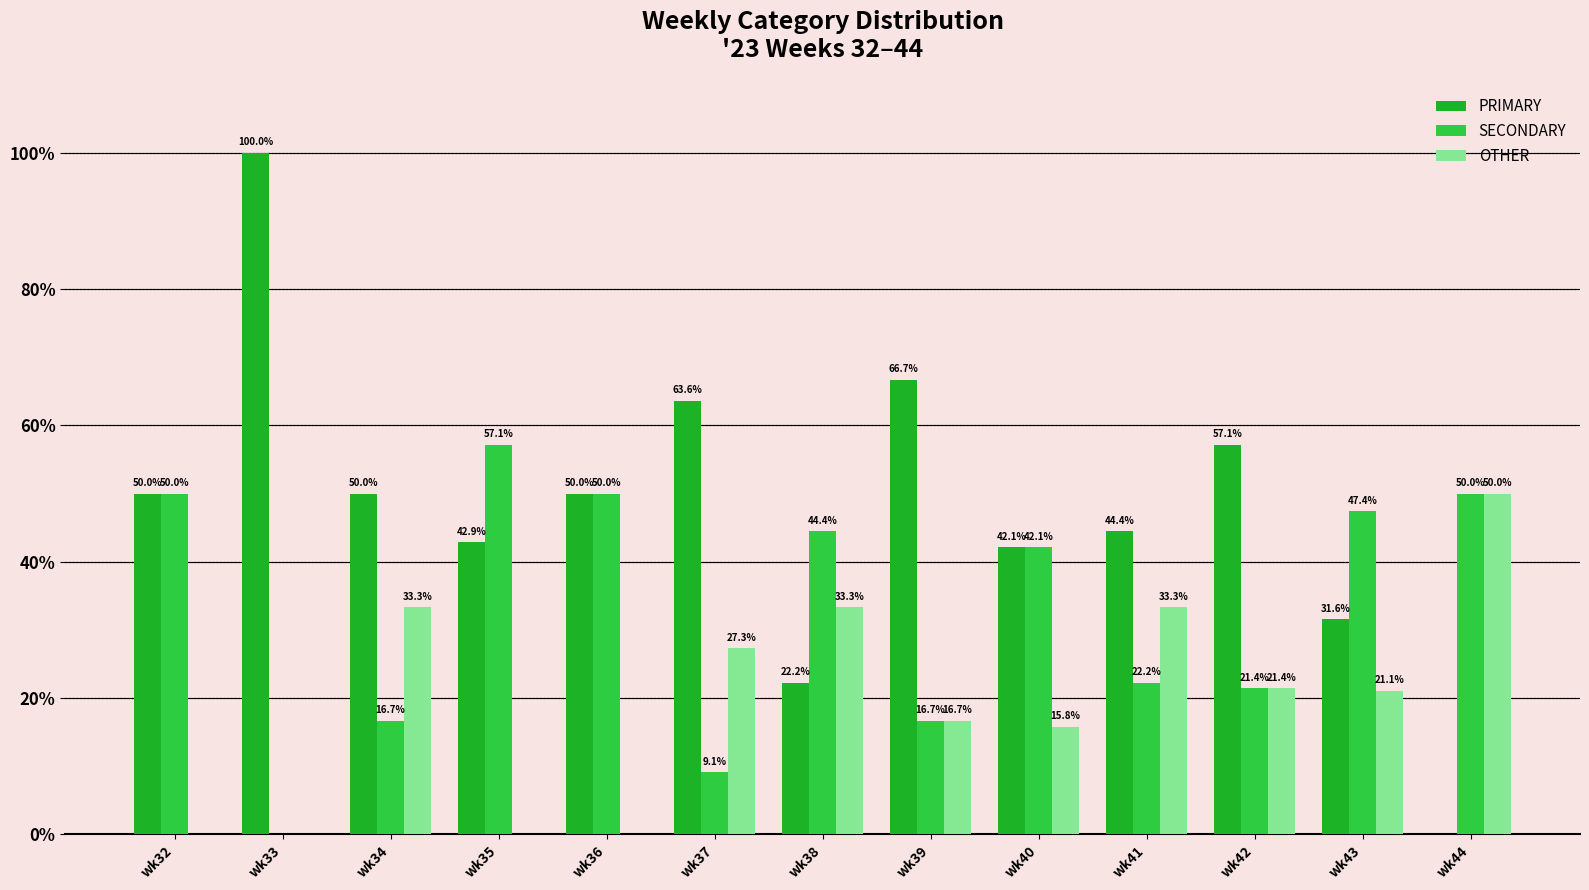

List the series in order of their overall mean, highest first.

PRIMARY, SECONDARY, OTHER